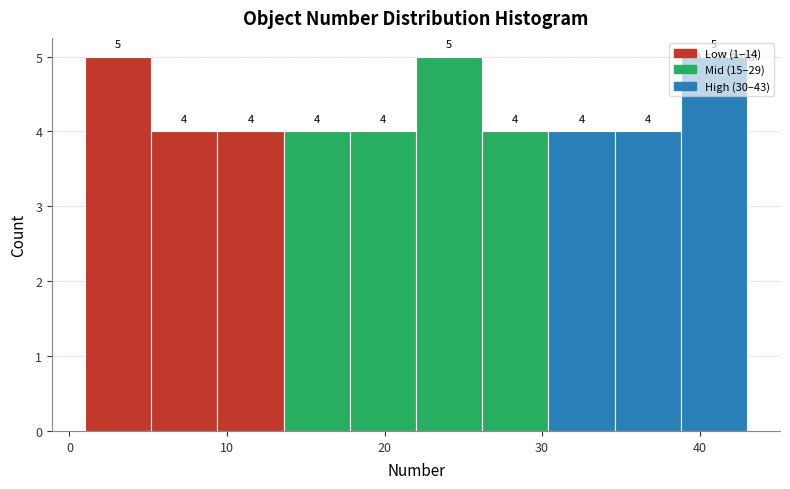

How tall is the bar that spans 38.8 to 43.0 on the x-axis? The bar edges are not printed on the chart, so give them approximately, as read against the axis.

5